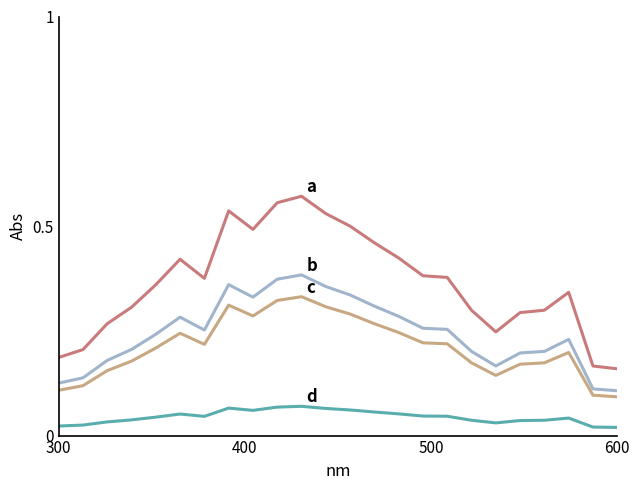

Reading left to right, transcribe all the data shown in this chart.

a: 0.2	0.2	0.3	0.3	0.4	0.4	0.4	0.5	0.5	0.6	0.6	0.5	0.5	0.5	0.4	0.4	0.4	0.3	0.2	0.3	0.3	0.3	0.2	0.2
b: 0.1	0.1	0.2	0.2	0.2	0.3	0.3	0.4	0.3	0.4	0.4	0.4	0.3	0.3	0.3	0.3	0.3	0.2	0.2	0.2	0.2	0.2	0.1	0.1
c: 0.1	0.1	0.2	0.2	0.2	0.2	0.2	0.3	0.3	0.3	0.3	0.3	0.3	0.3	0.2	0.2	0.2	0.2	0.1	0.2	0.2	0.2	0.1	0.1
d: 0.0	0.0	0.0	0.0	0.0	0.1	0.0	0.1	0.1	0.1	0.1	0.1	0.1	0.1	0.1	0.0	0.0	0.0	0.0	0.0	0.0	0.0	0.0	0.0